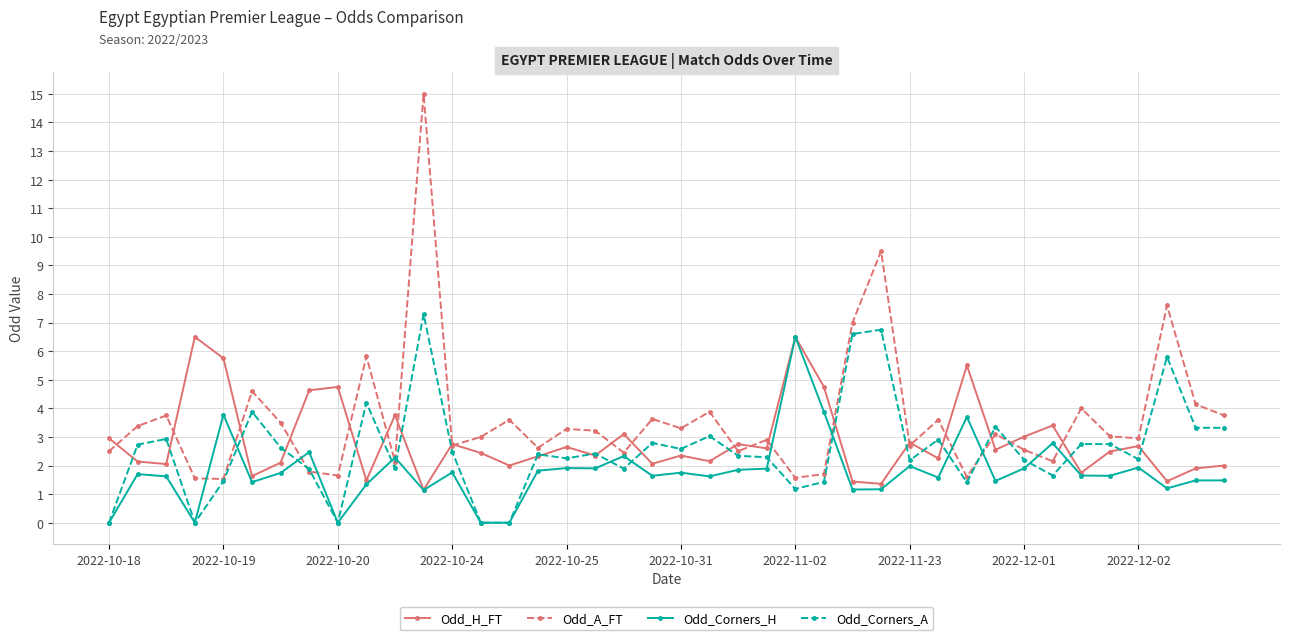

What is the value of the Odd_H_FT point at the 1st from the left?

3.0